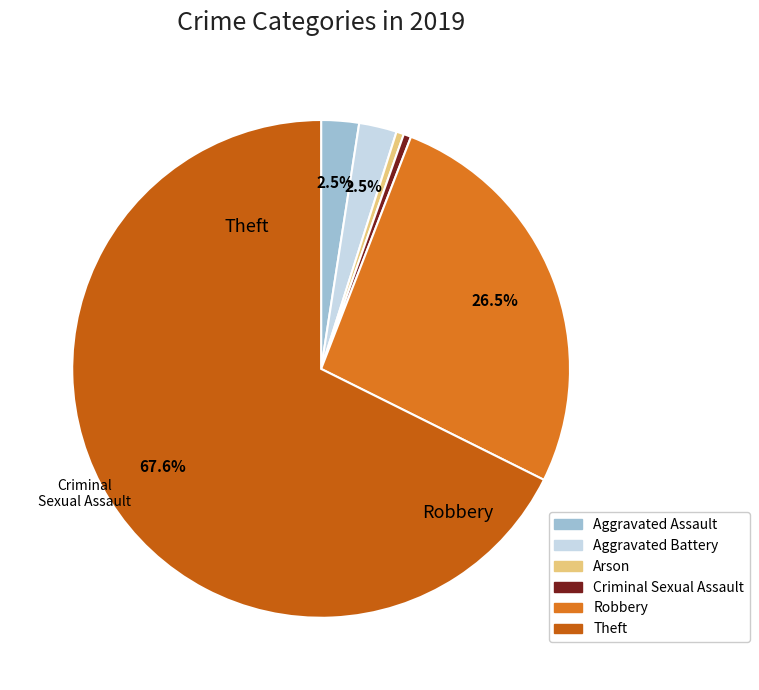

Which slice represents more than half of the pie?

Theft